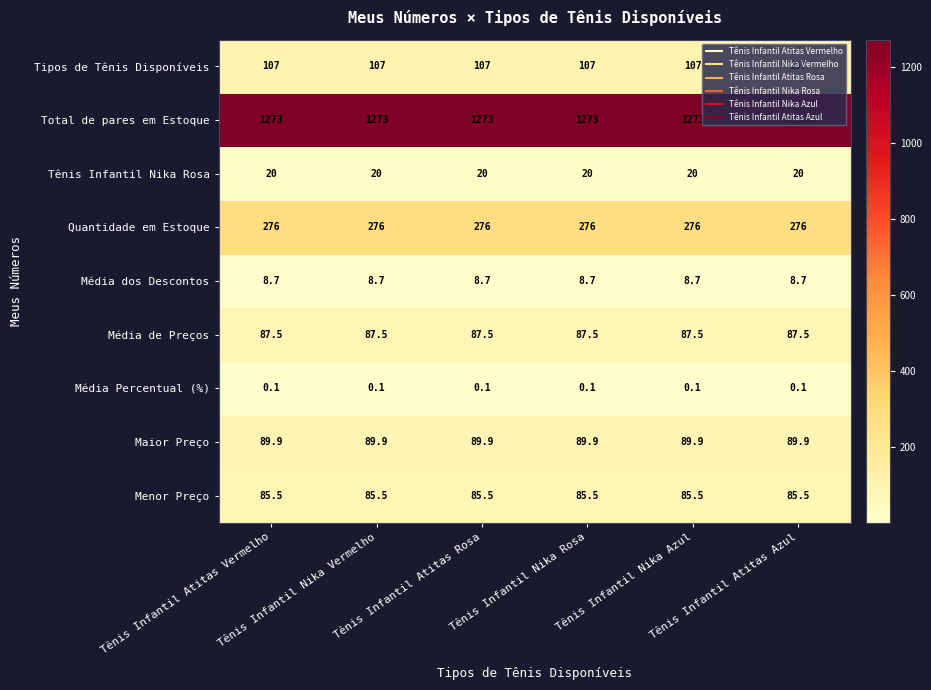

At how many categories does at least one series exceed 505?

6